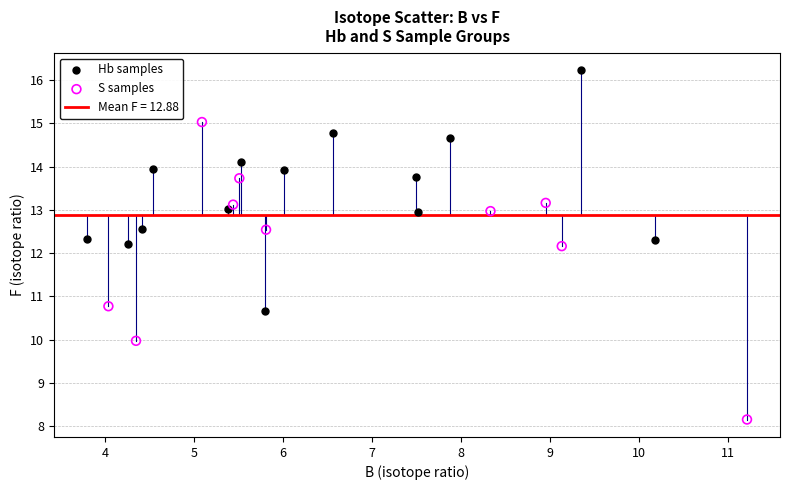

Which series contains the lowest Y value?

S samples